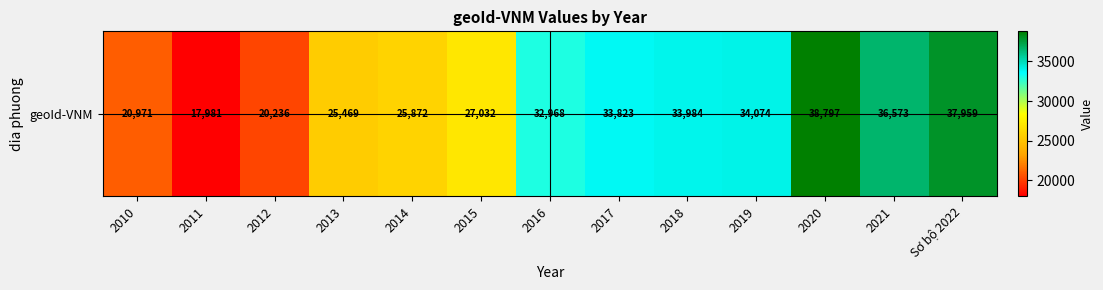

What is the average value?

29672